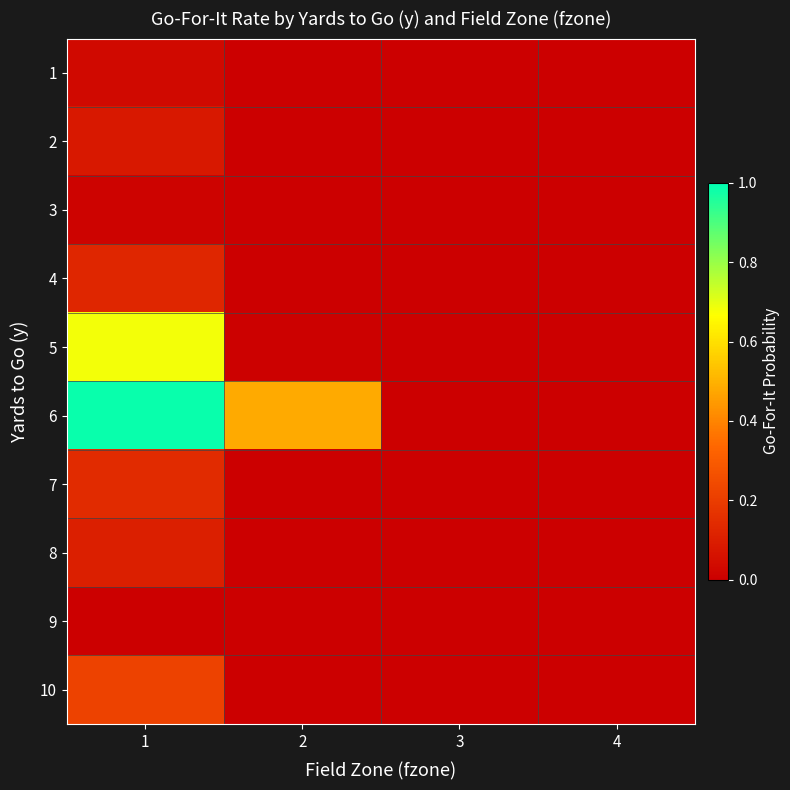

Reading left to right, transcribe all the data shown in this chart.

1: 1=0.0	2=0.0	3=0.0	4=0.0
2: 1=0.1	2=0.0	3=0.0	4=0.0
3: 1=0.0	2=0.0	3=0.0	4=0.0
4: 1=0.1	2=0.0	3=0.0	4=0.0
5: 1=0.7	2=0.0	3=0.0	4=0.0
6: 1=1.0	2=0.5	3=0.0	4=0.0
7: 1=0.1	2=0.0	3=0.0	4=0.0
8: 1=0.1	2=0.0	3=0.0	4=0.0
9: 1=0.0	2=0.0	3=0.0	4=0.0
10: 1=0.2	2=0.0	3=0.0	4=0.0